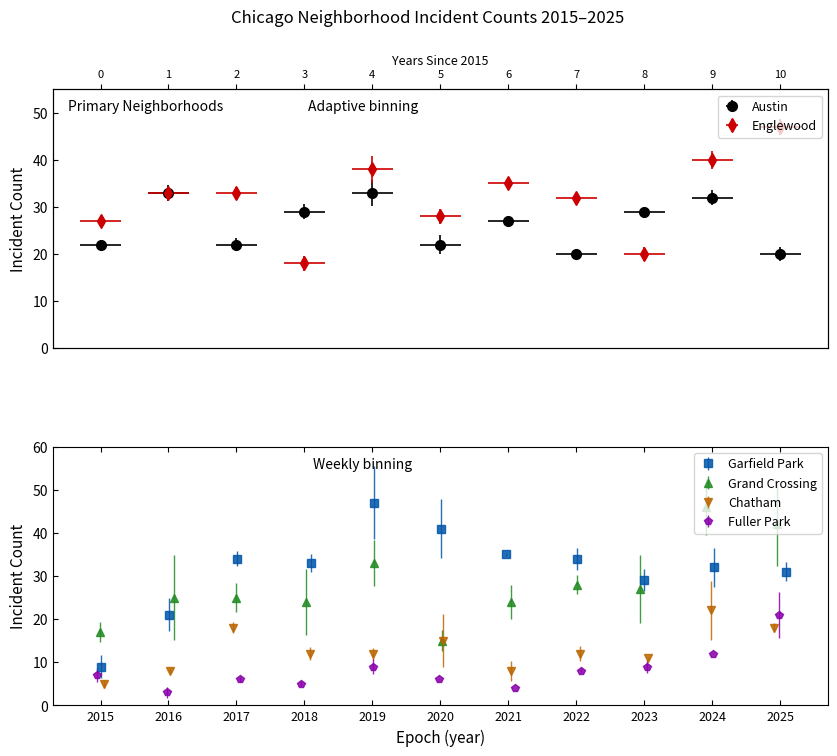

Reading left to right, list all the values displayed in this chart.

Austin: 22	33	22	29	33	22	27	20	29	32	20
Englewood: 27	33	33	18	38	28	35	32	20	40	47
Garfield Park: 9	21	34	33	47	41	35	34	29	32	31
Grand Crossing: 17	25	25	24	33	15	24	28	27	46	42
Chatham: 5	8	18	12	12	15	8	12	11	22	18
Fuller Park: 7	3	6	5	9	6	4	8	9	12	21